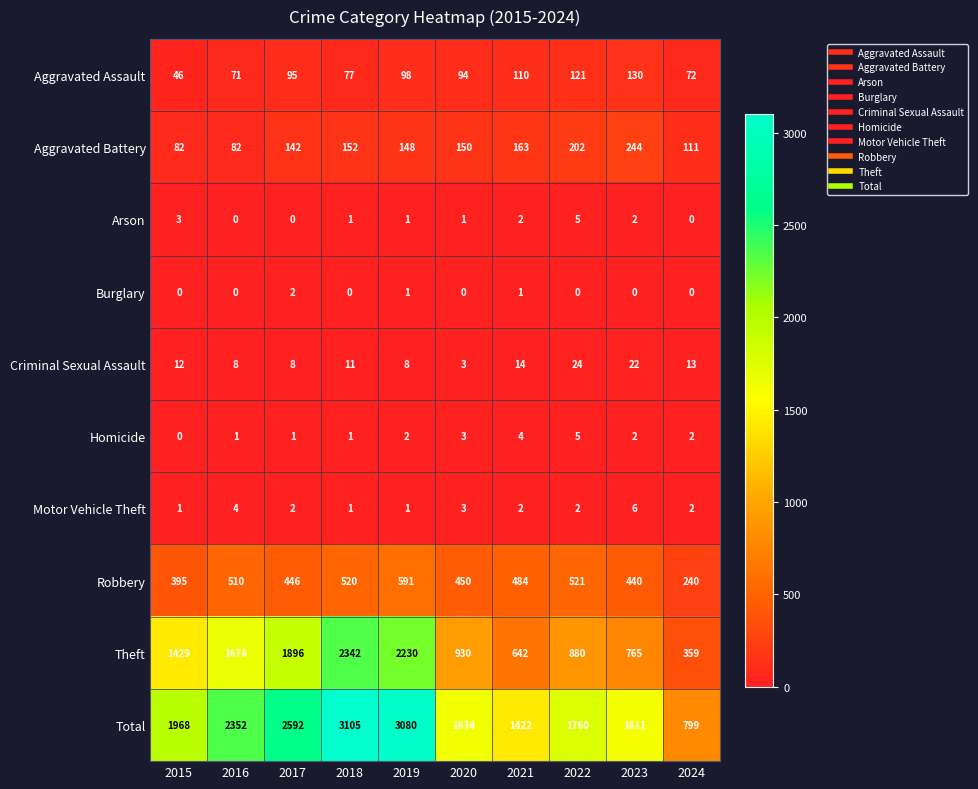

What is the sum of the Total values at 2022 and 2021?

3182